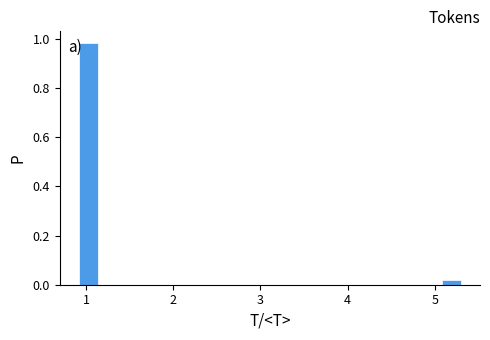

Around what value on the x-axis is the tallest bar? Give the approximate position of its centre, as read against the axis.

1.0